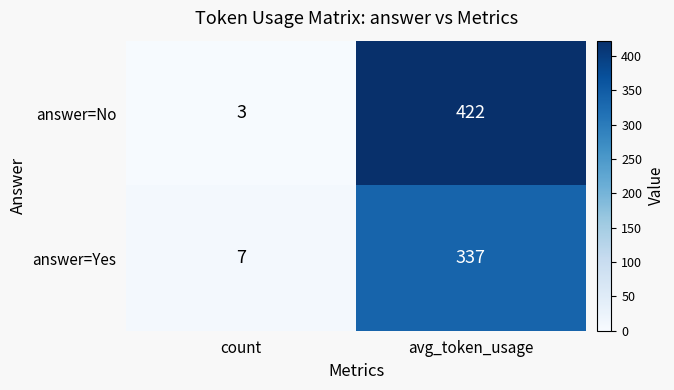

The answer=No series shows 3 at count. True or false?

True